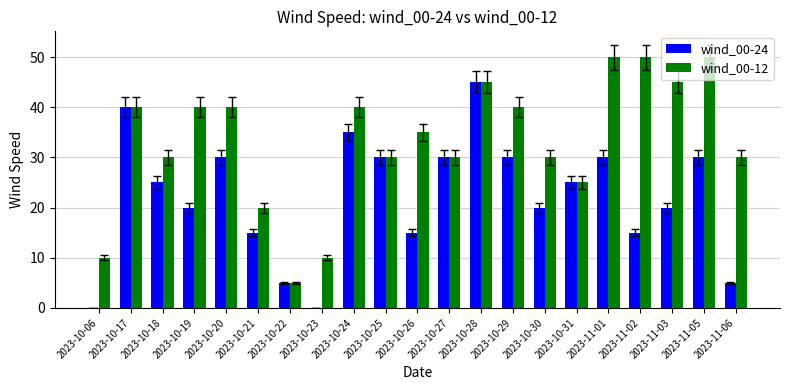

Where is wind_00-12 nearest to the value 27?

2023-10-31